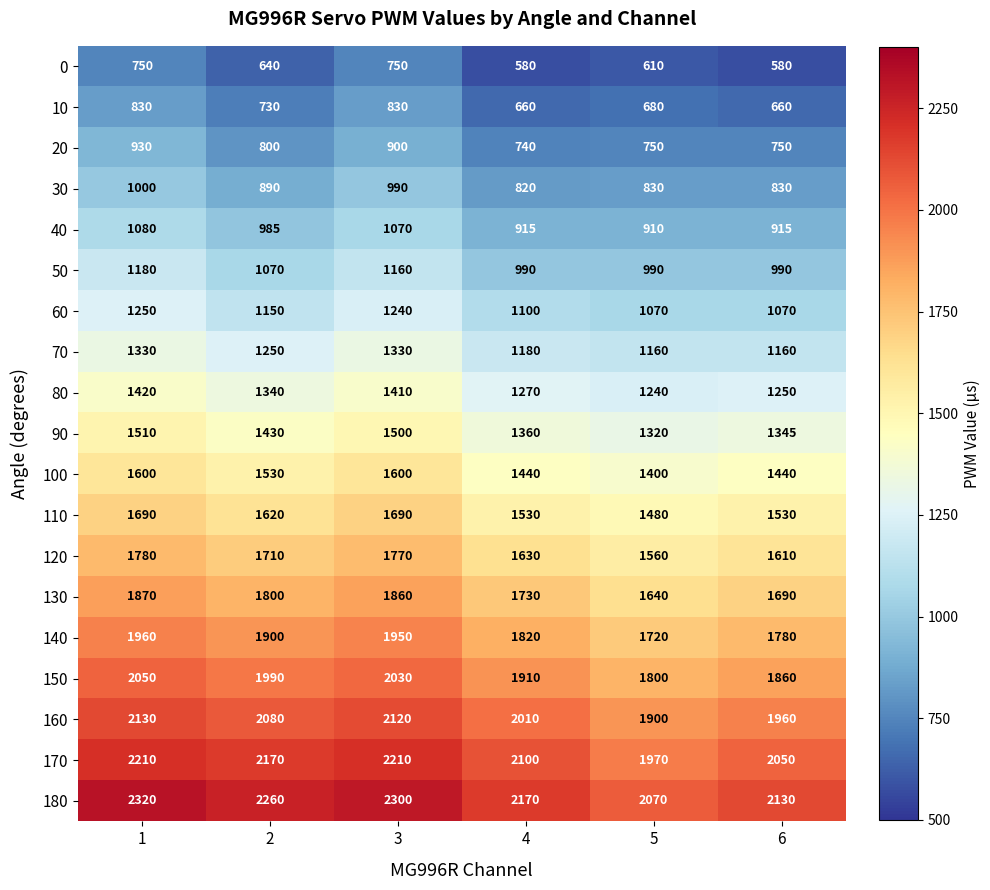

The value of 180 at 6 is 2130. True or false?

True